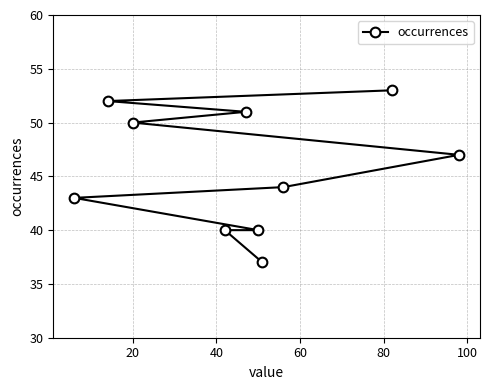

What is the minimum value shown in the chart?

37